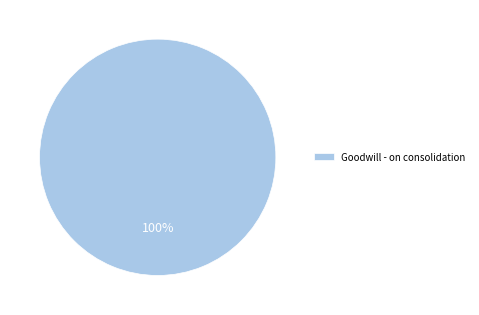

True or false: Goodwill - on consolidation accounts for 90% of the total.

False